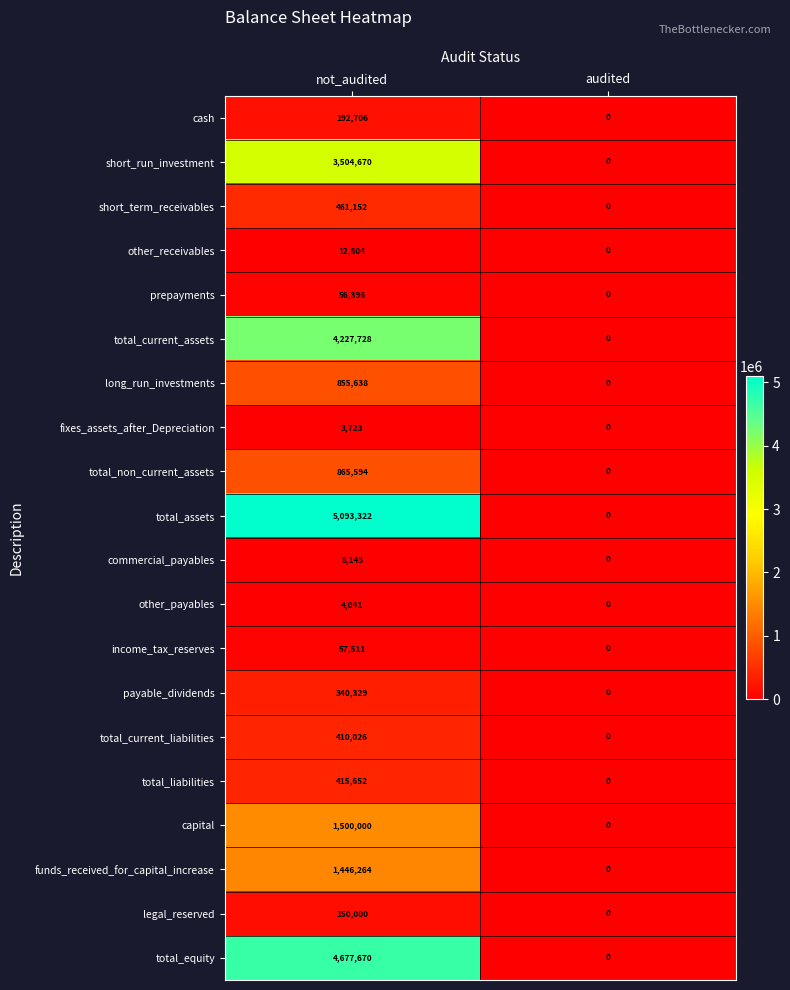

Count the number of categories in the chart.

2